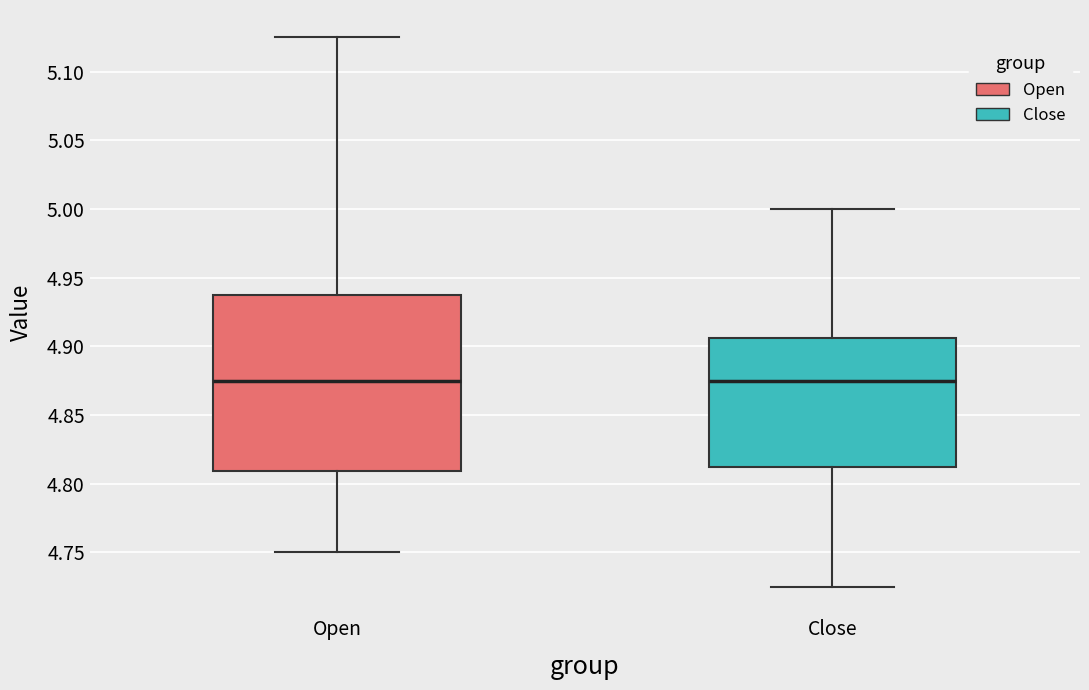

Reading left to right, read every box against the y-axis: the position of its median line, the range the box covers, and the ends of its whiskers. The values are not printed on the chart, so give them approximately, as read against the axis.

Open: median 4.875, box 4.810 to 4.940, whiskers 4.750 to 5.125
Close: median 4.875, box 4.815 to 4.905, whiskers 4.725 to 5.000